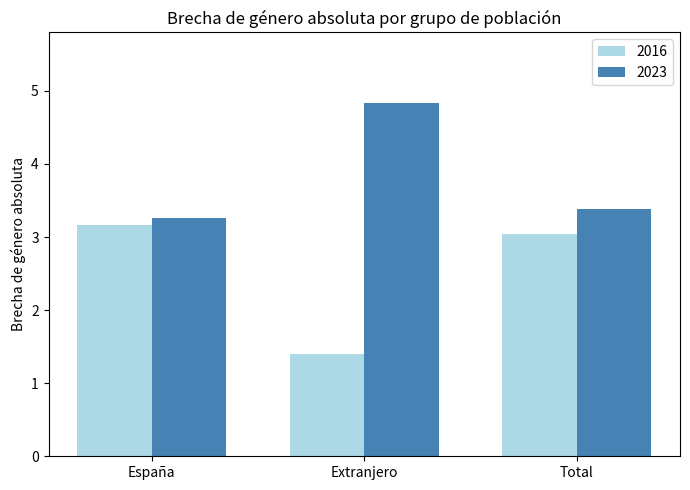

List the series in order of their peak value, lowest first.

2016, 2023